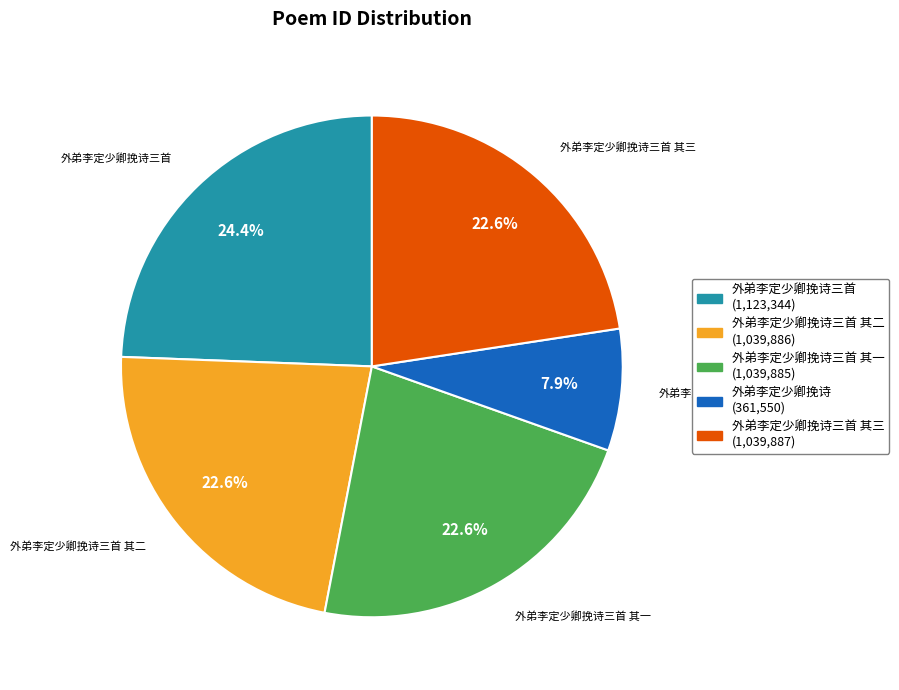

Is there a majority slice in this chart?

No